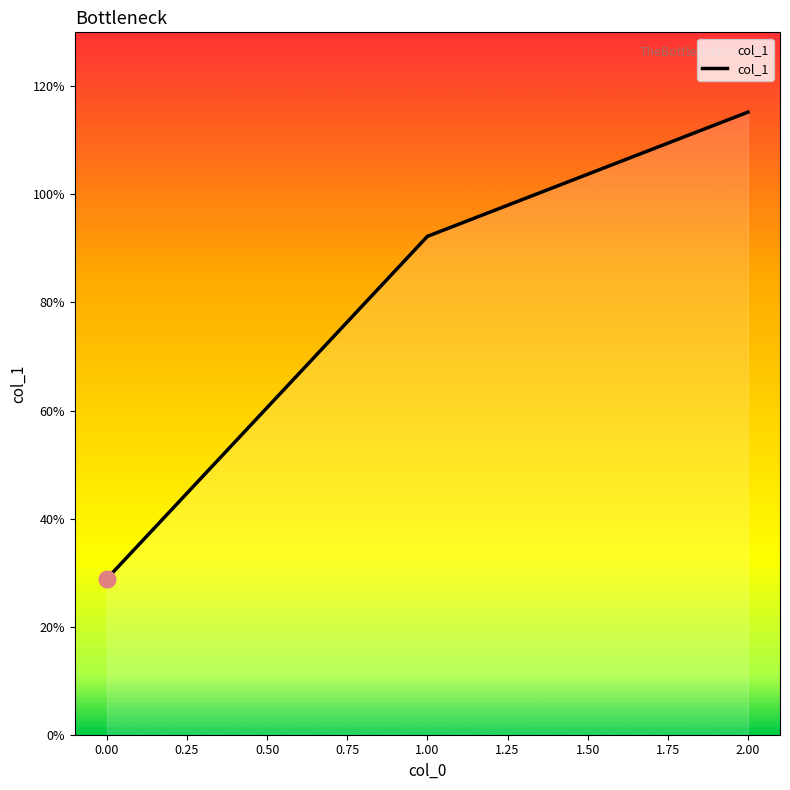

What is the maximum value shown in the chart?

115.2